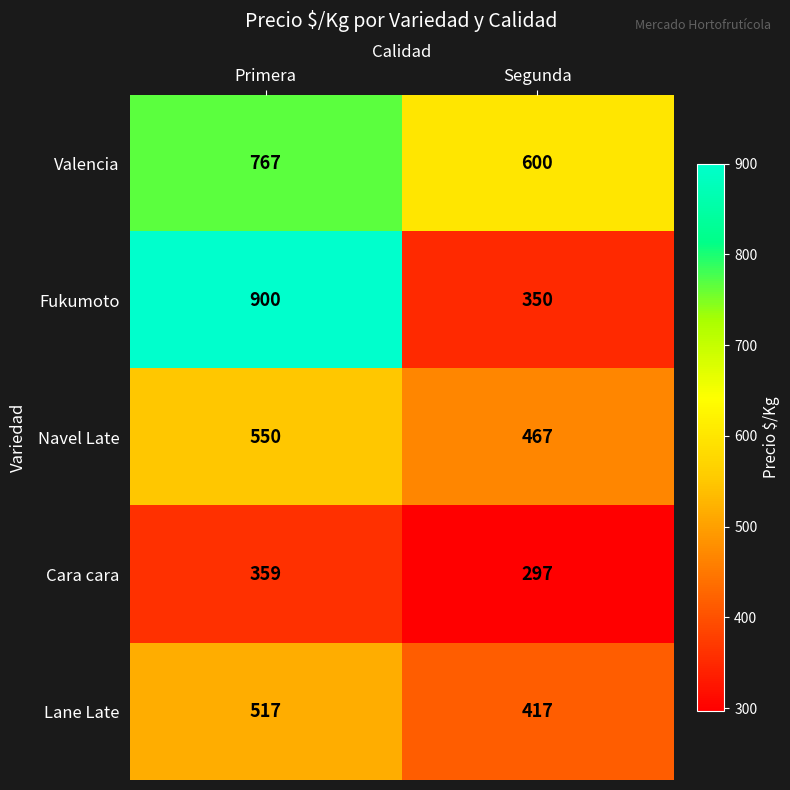

Which category has the highest value in the Navel Late series?

Primera